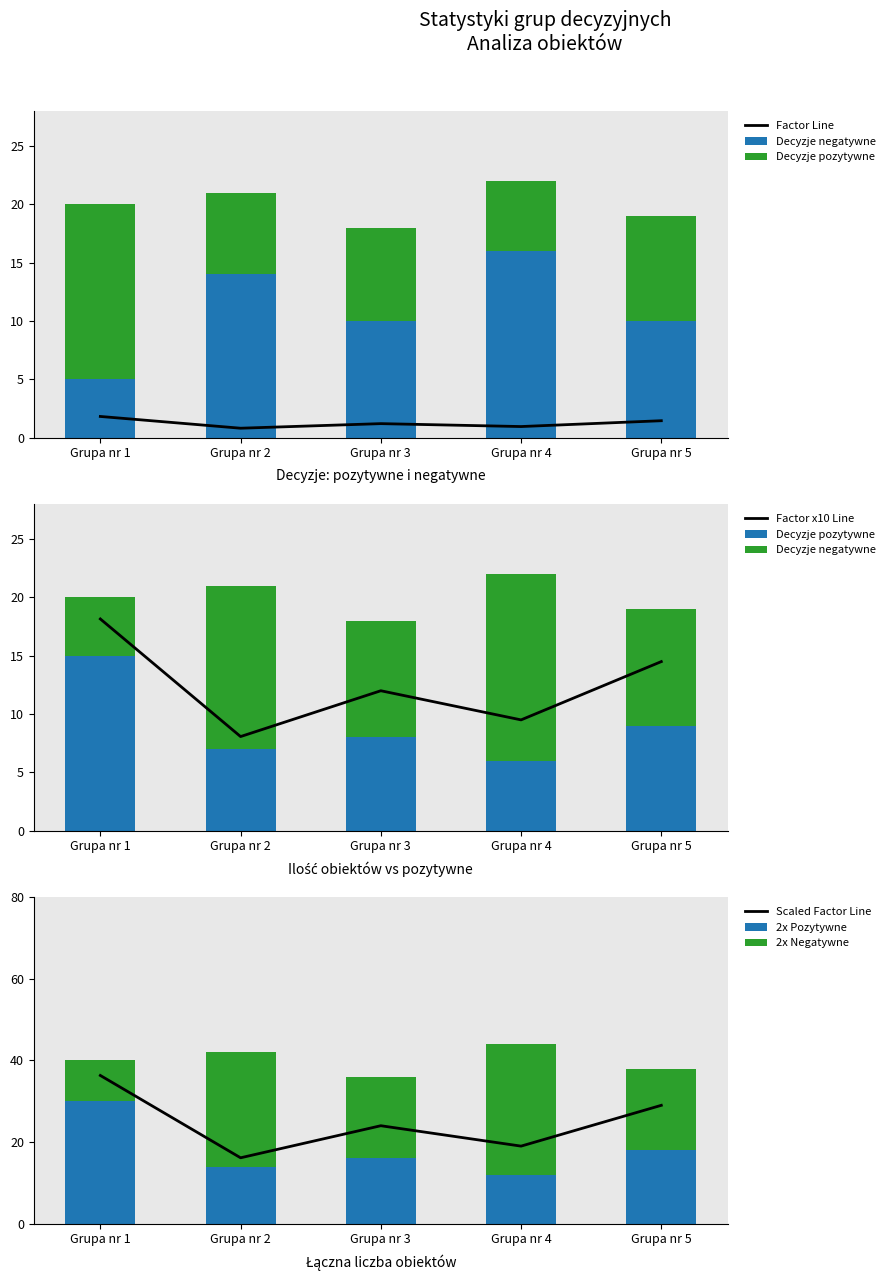

What is the maximum value for 2x Pozytywne?

30